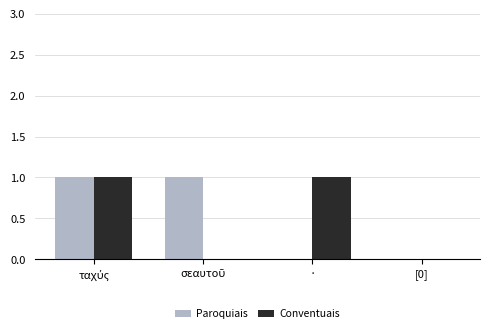

The value of Paroquiais at · is 0. True or false?

True